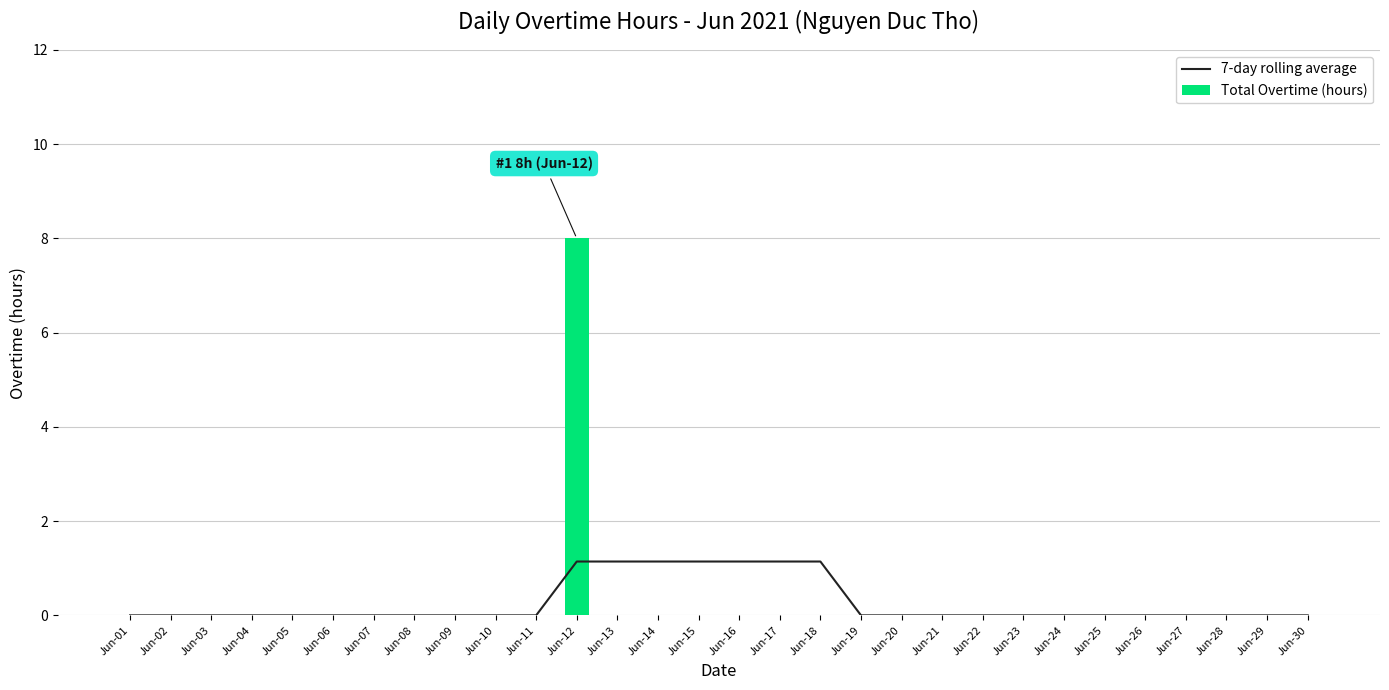

What is the difference between the maximum and minimum values in the 7-day rolling average series?

1.1